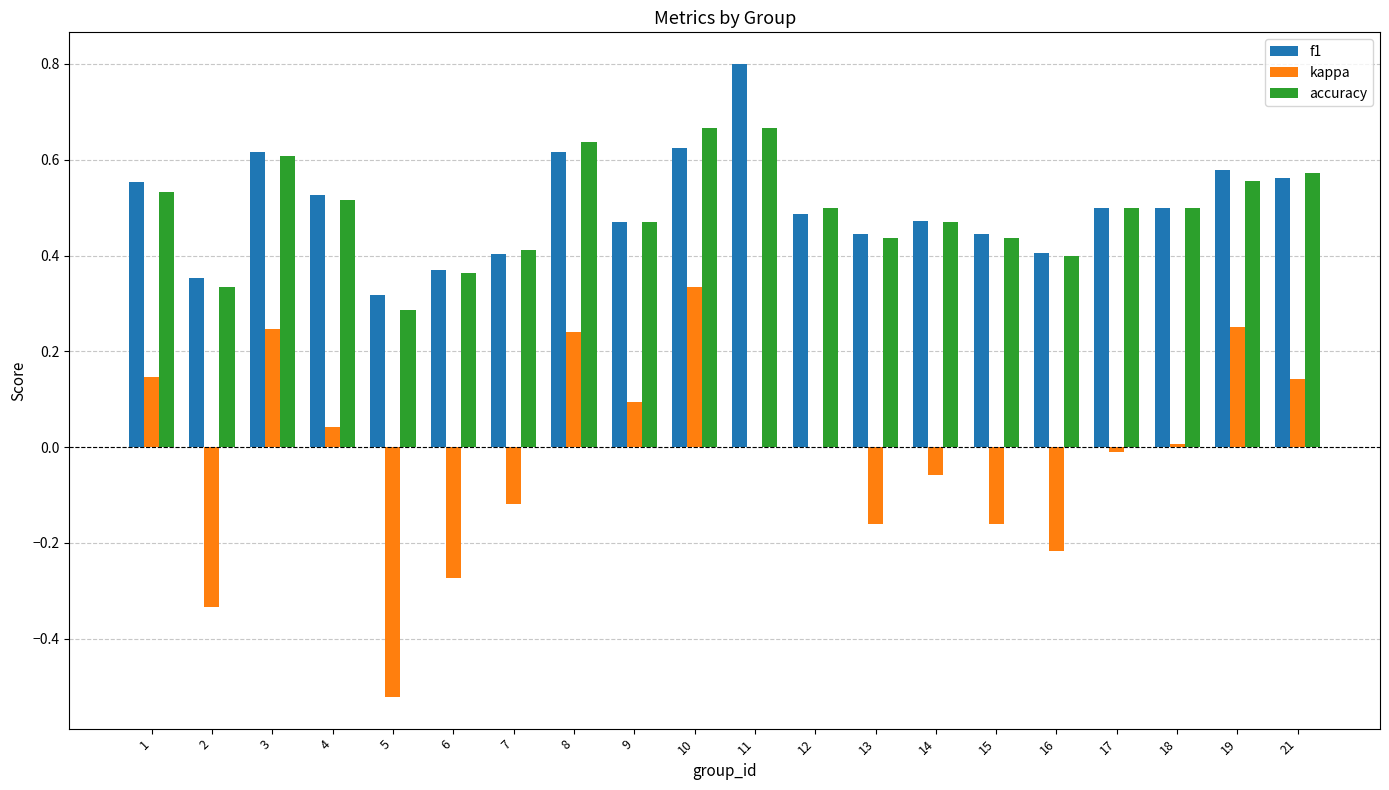

Between 1 and 7, which series saw the biggest shift?

kappa